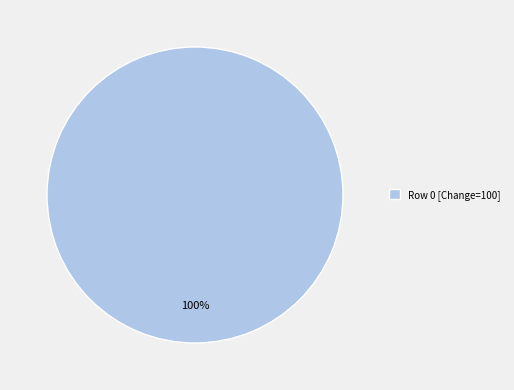

To the nearest percent, what percentage of the pie is Row 0 [Change=100]?

100%